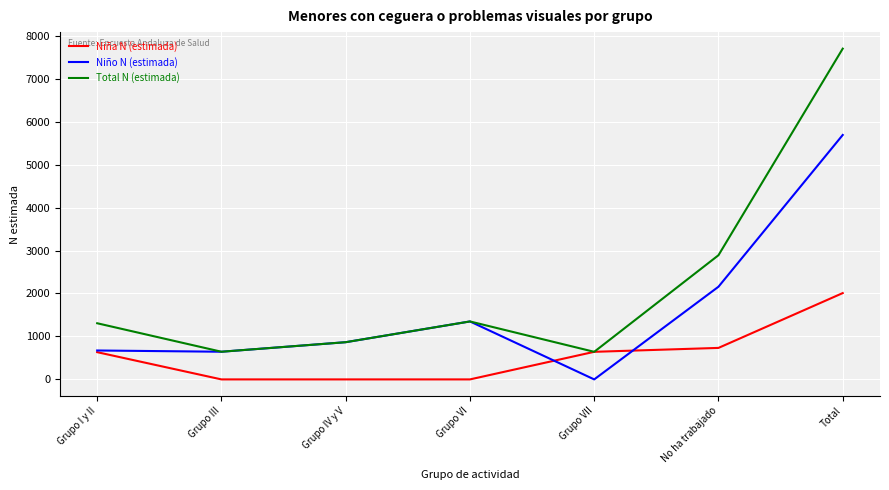

Which series has the widest spread of values?

Total N (estimada)